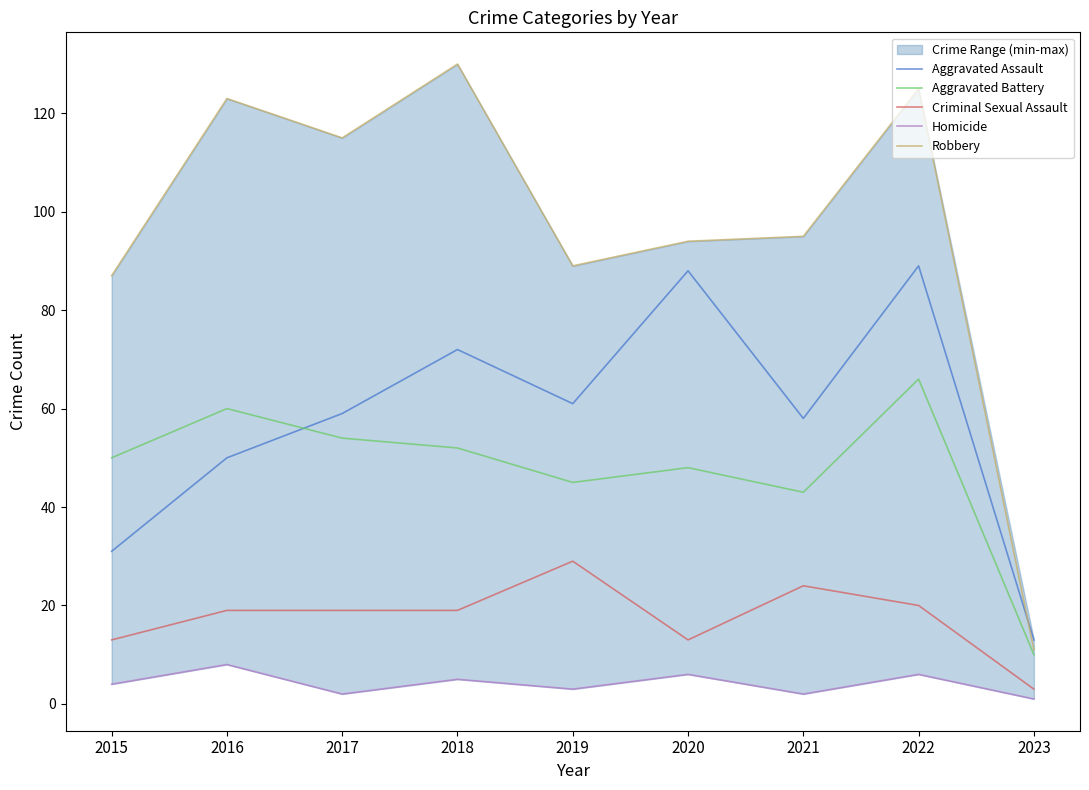

What is the spread (max minus min) of values at 2021?

93